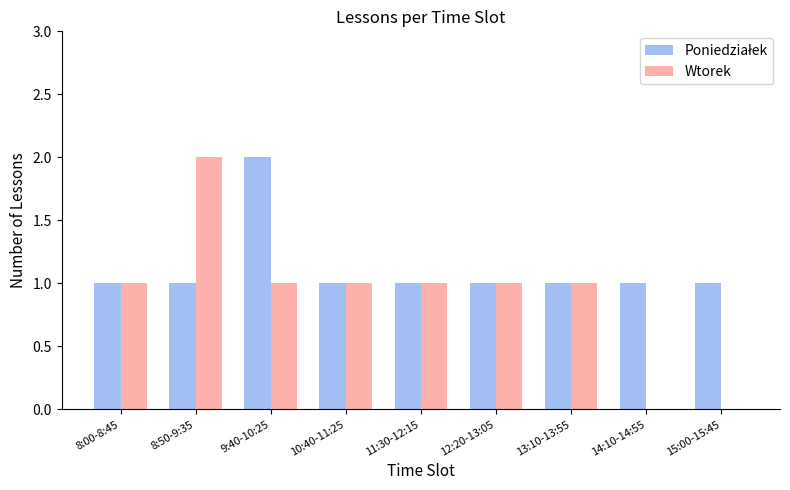

Is it true that Wtorek equals 1 at 9:40-10:25?

True